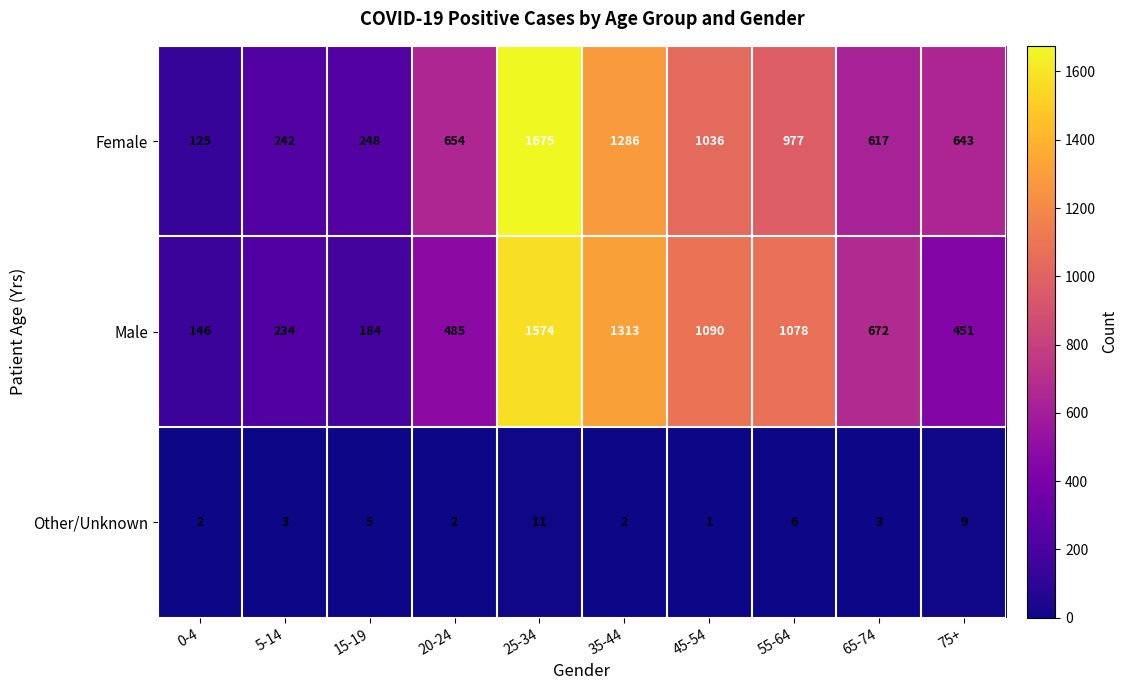

How many distinct data groups are displayed?

3